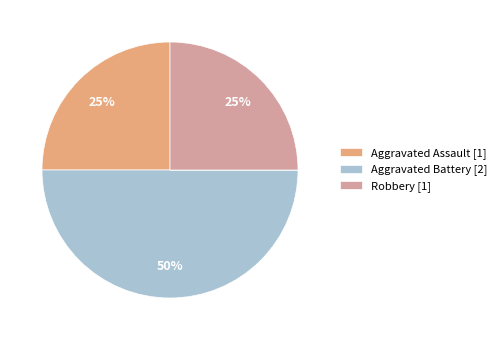

To the nearest percent, what is the average slice percentage?

20%